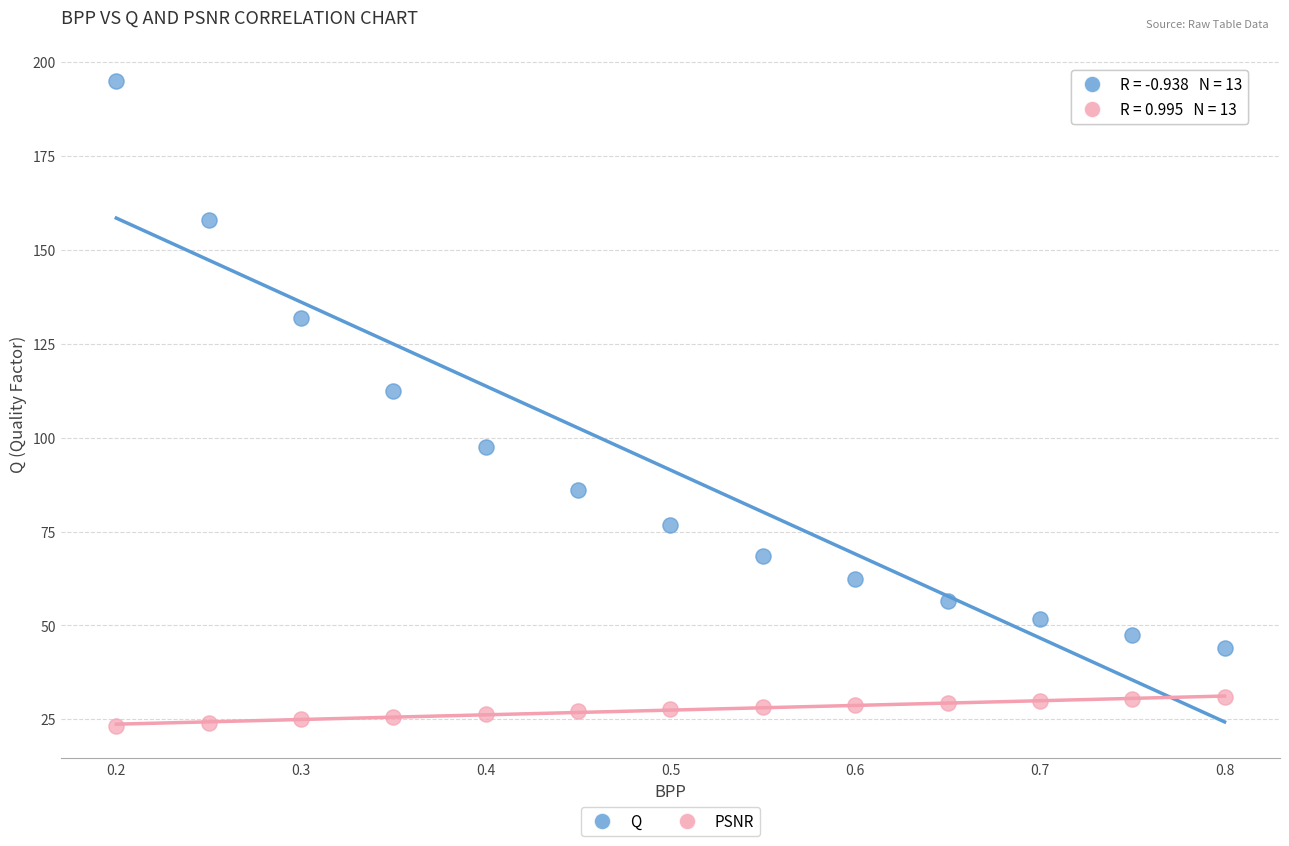

In the Q series, what Y value is closest to 119?

112.3